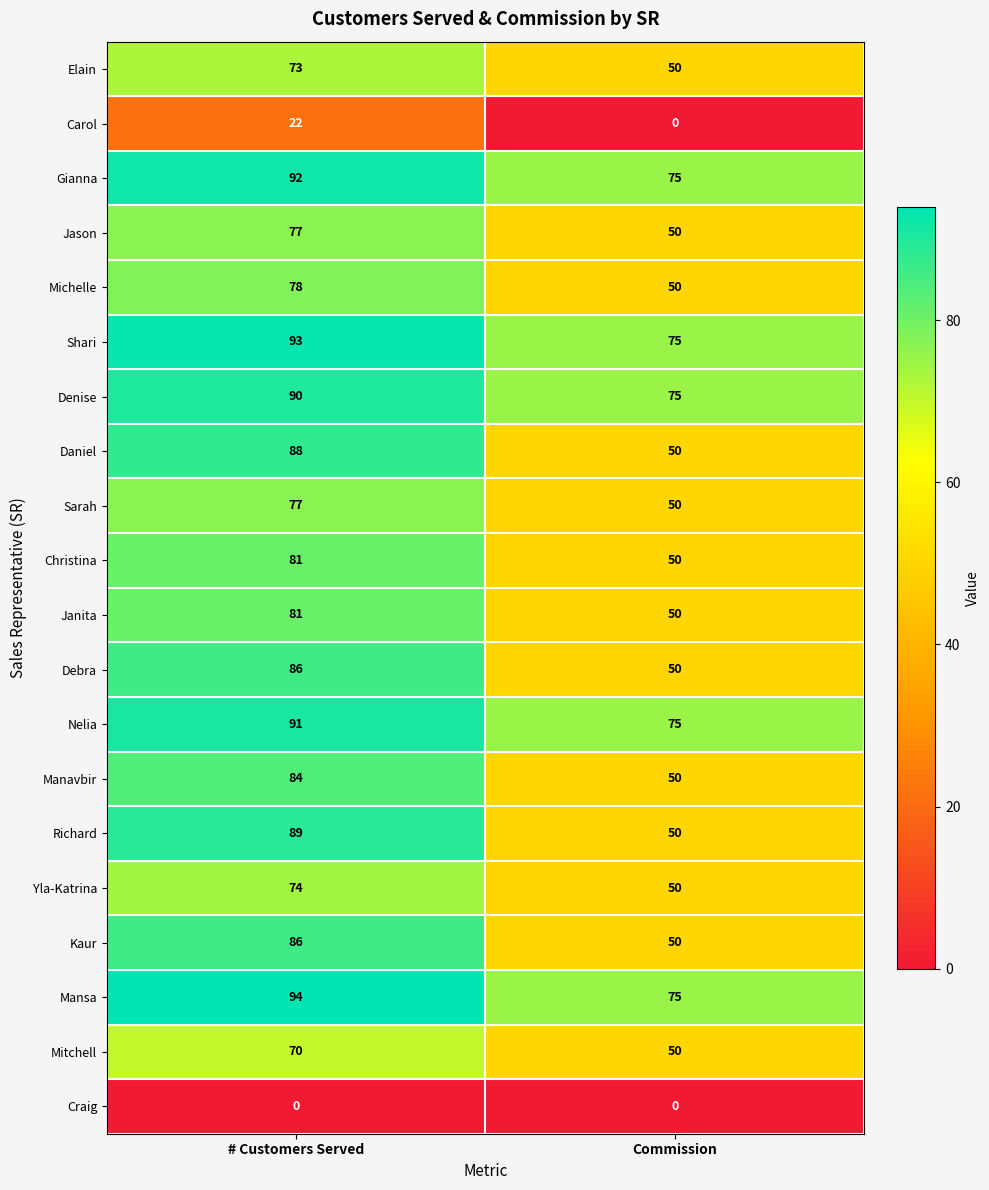

How many data points in Jason are less than 77?

1